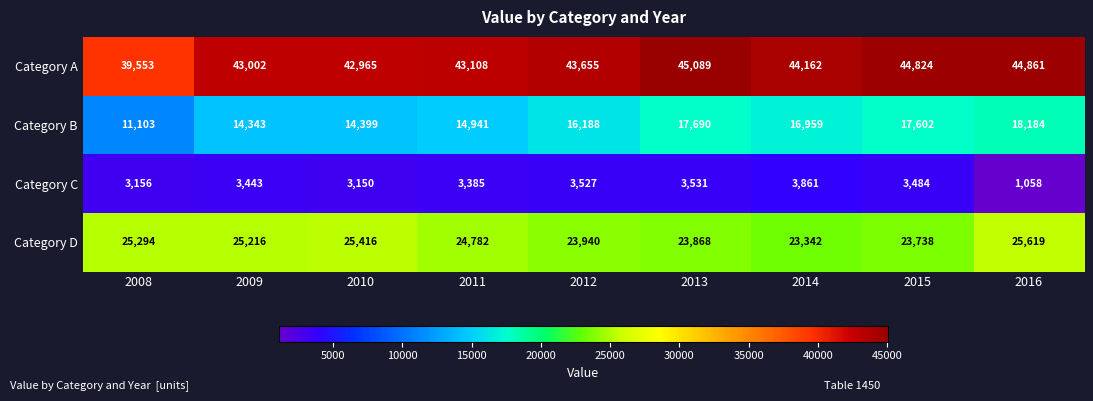

The value of Category B at 2011 is 10053. True or false?

False